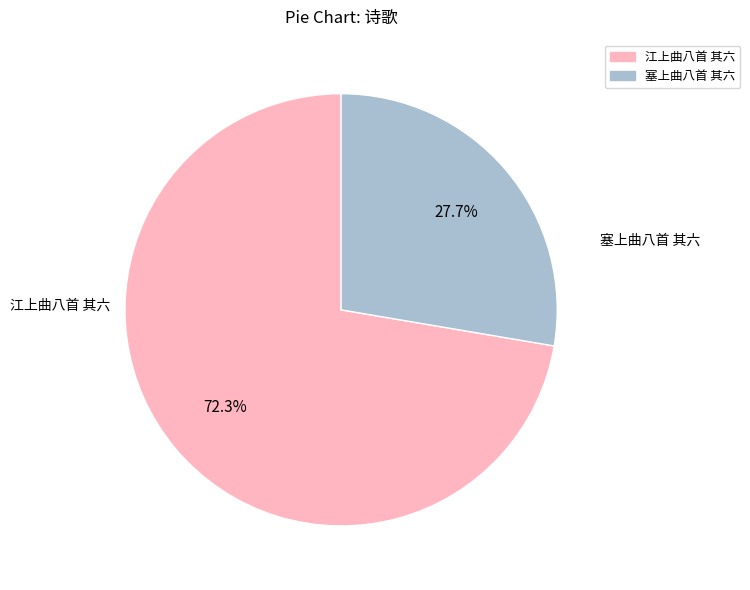

Which category has the smallest portion of the pie?

塞上曲八首 其六